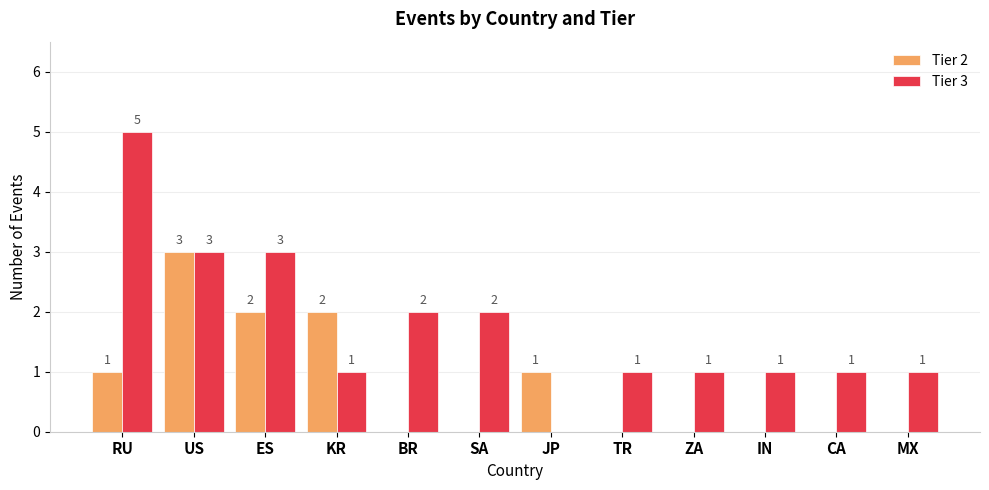

Between KR and IN, which series saw the biggest shift?

Tier 2